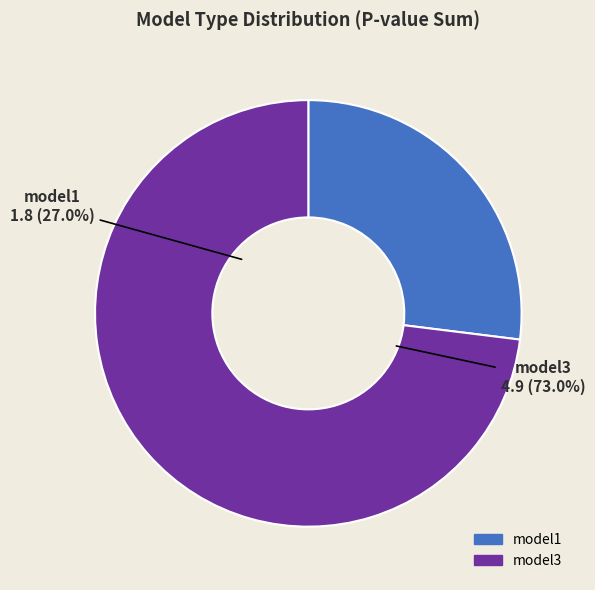

Count the number of slices in the pie.

2